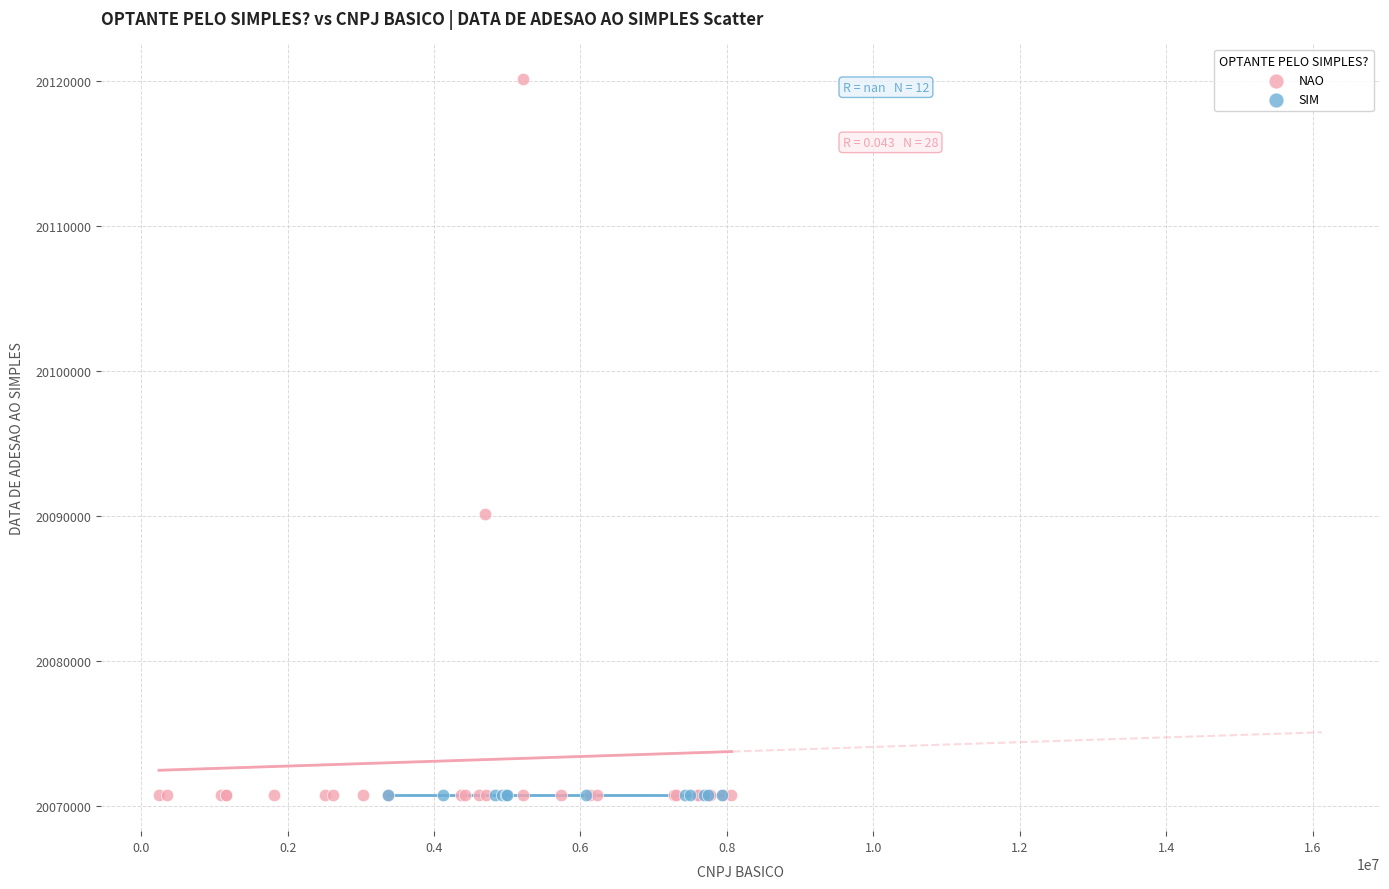

Which series contains the highest Y value?

NAO